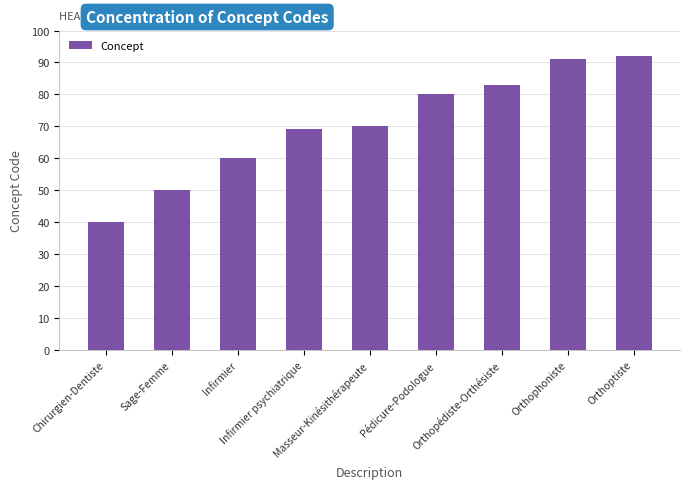

What position from the right is Sage-Femme?

8